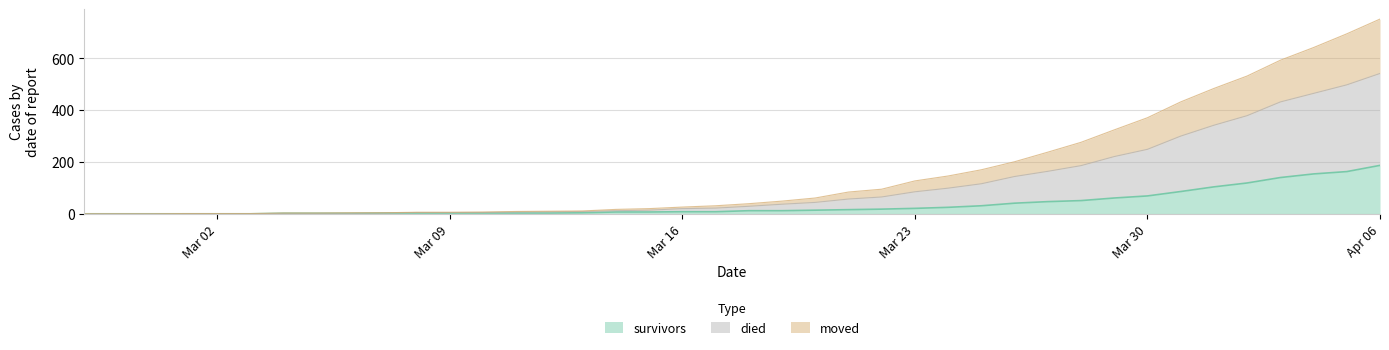

What is the sum of the survivors values at 2020-03-25 and 2020-03-29?

92